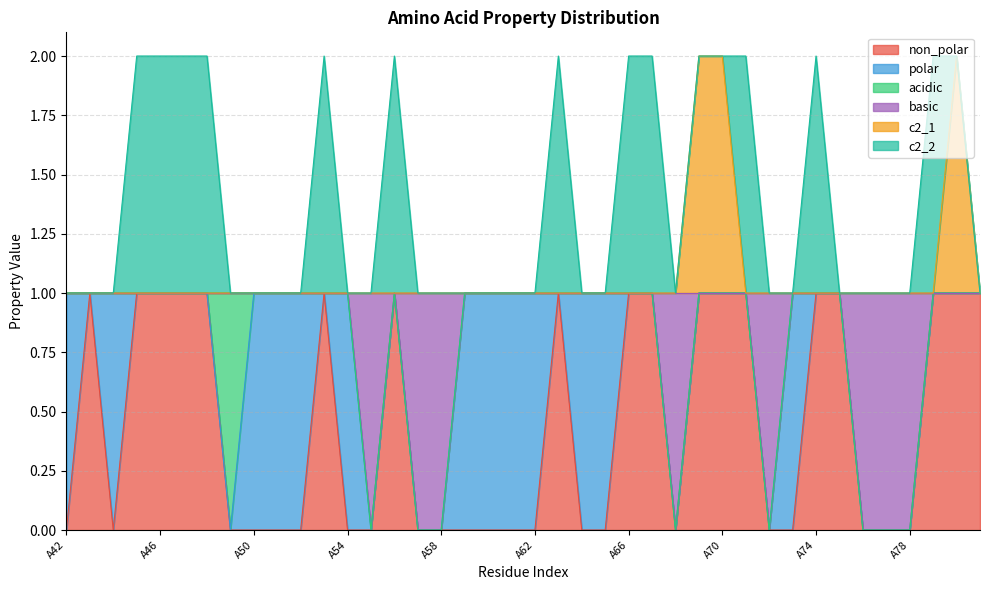

True or false: c2_1 and non_polar intersect in this chart.

False